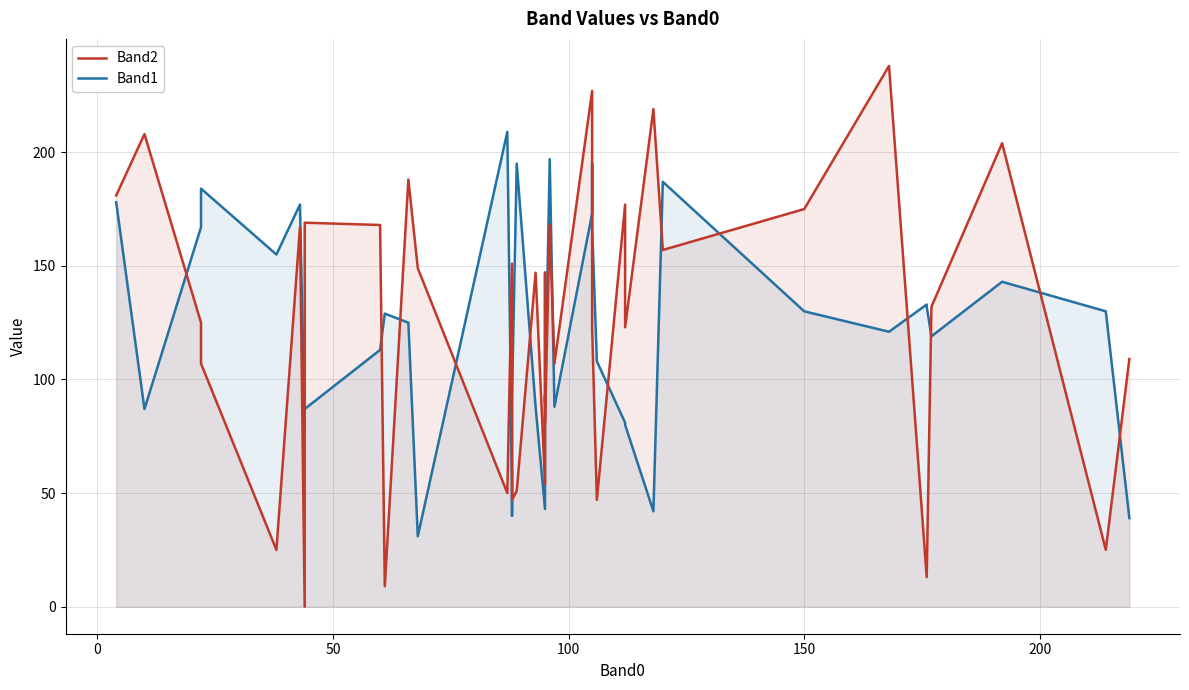

The Band1 series shows 205 at 150. True or false?

False